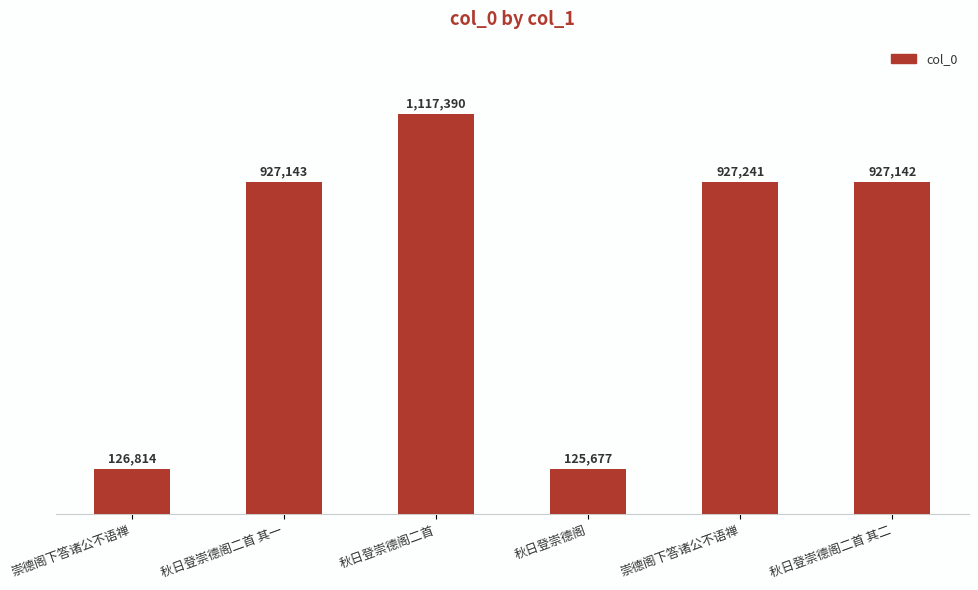

What is the change in value from 崇德阁下答诸公不语禅 to 秋日登崇德阁二首 其二?

-99